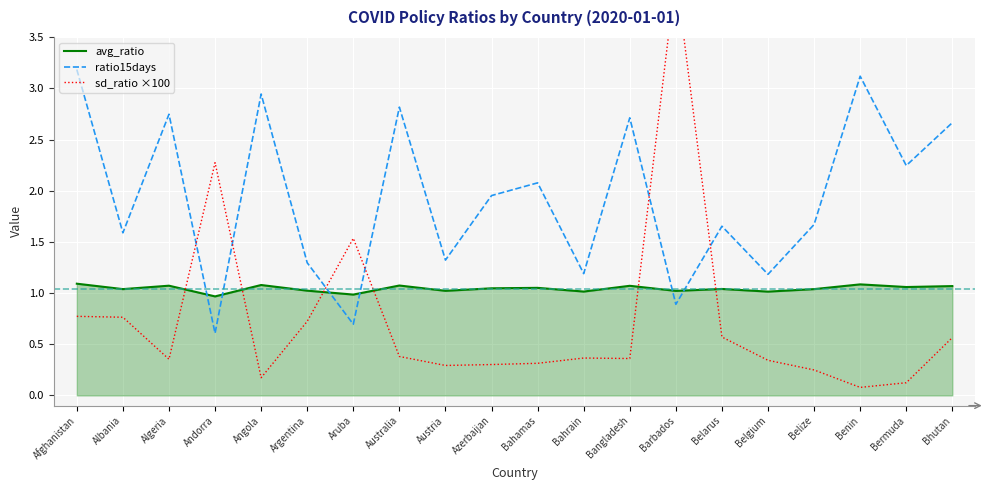

Rank the series by their average value, from lowest to highest.

sd_ratio ×100, avg_ratio, ratio15days